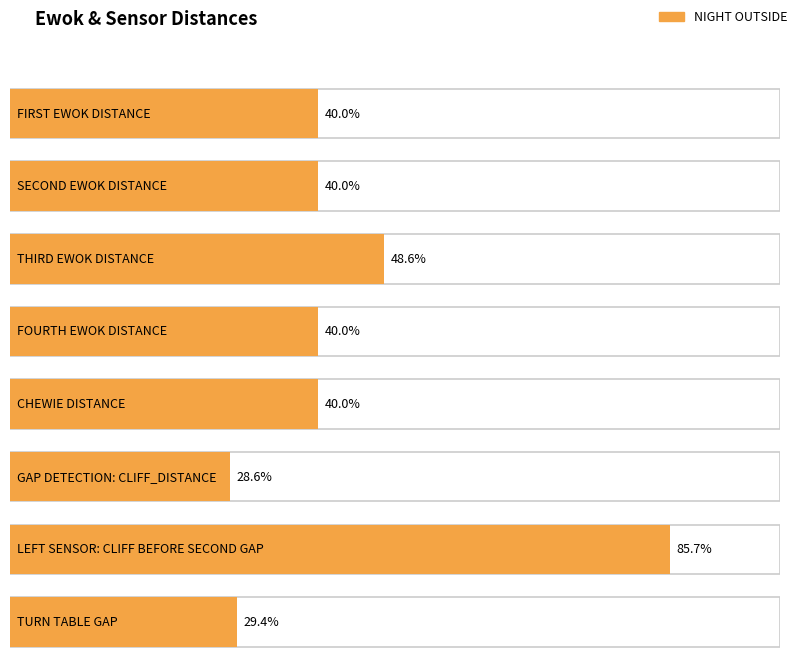

How many distinct data groups are displayed?

1